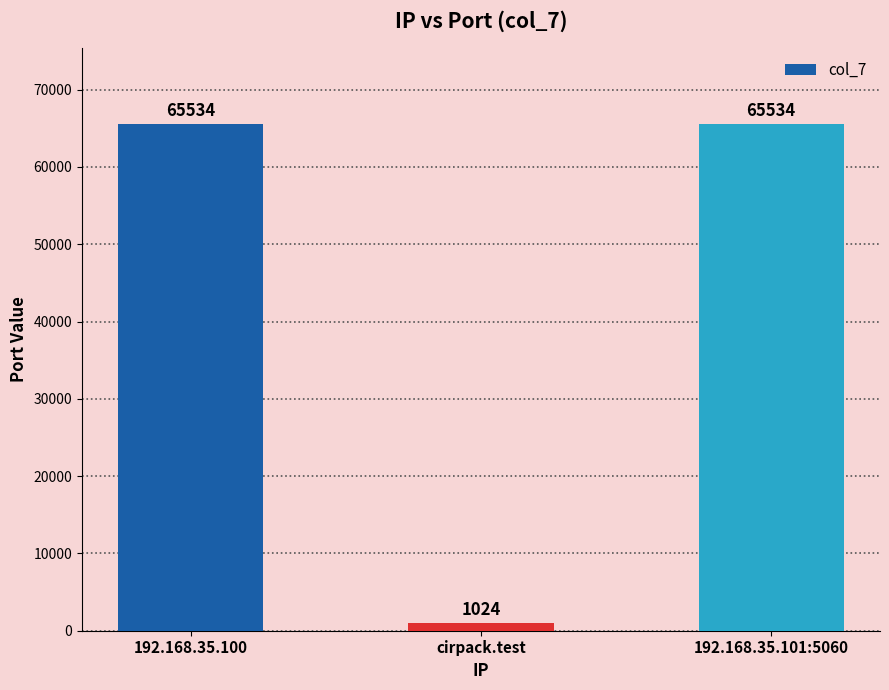

Count the values in the range 1024 to 65534.

3